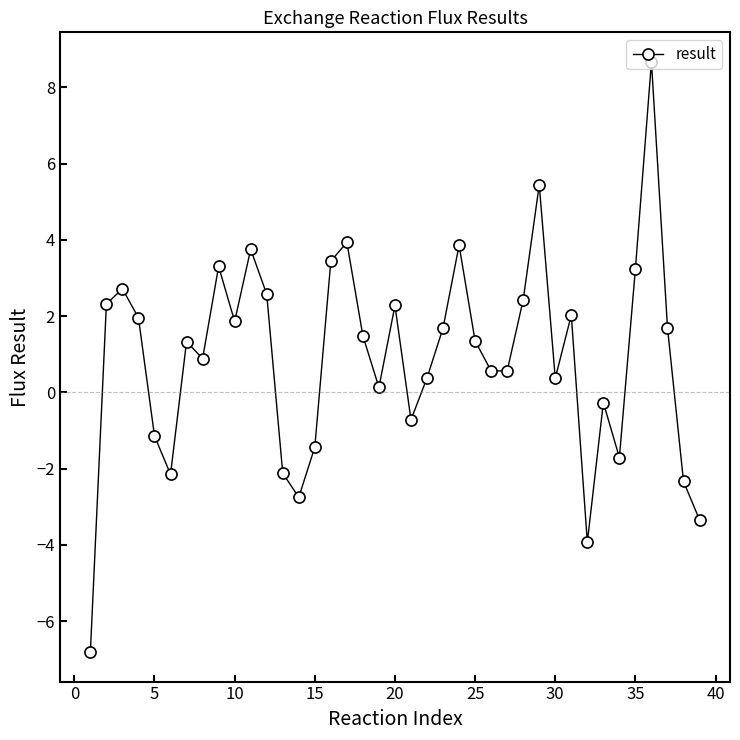

What is the minimum value shown in the chart?

-6.8